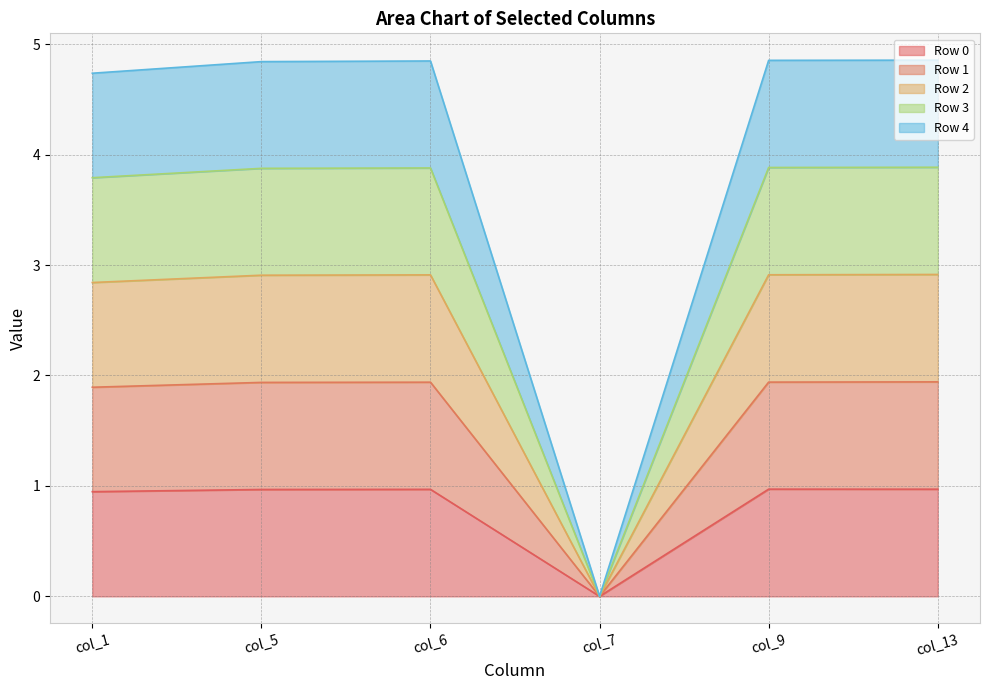

What is the spread (max minus min) of values at col_5?

3.9